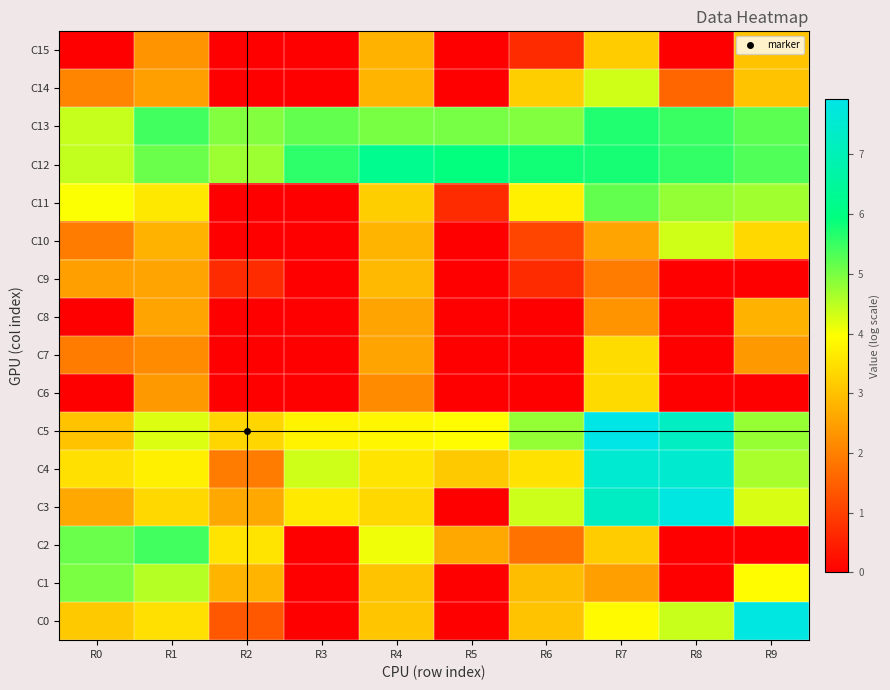

At which category does the chart reach its minimum across all series?

R3